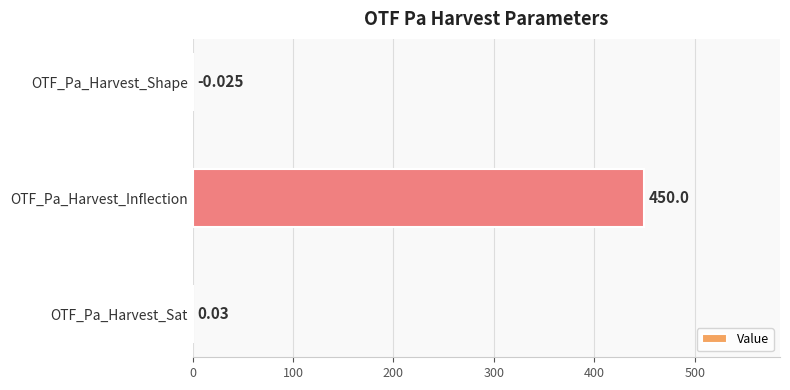

Between OTF_Pa_Harvest_Sat and OTF_Pa_Harvest_Inflection, which is larger?

OTF_Pa_Harvest_Inflection